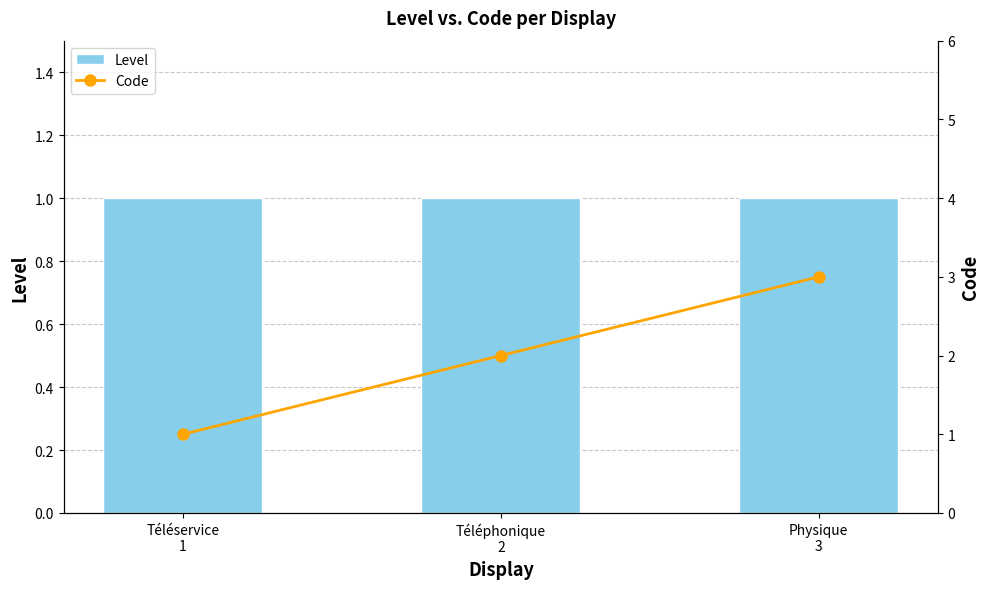

Is the value of Level at Téléphonique
2 greater than the value of Code at Physique
3?

No